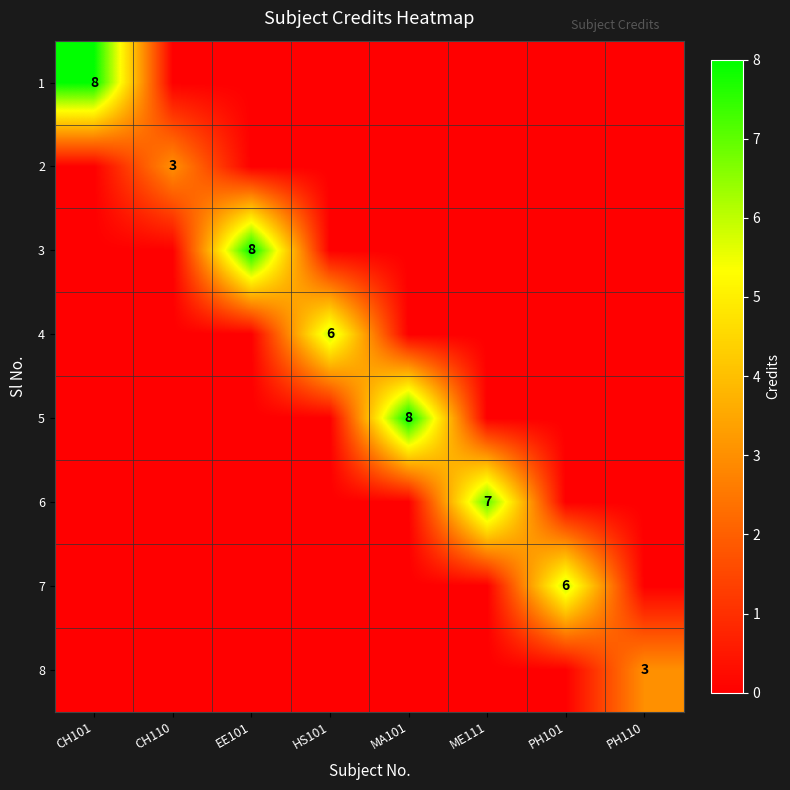

What is the sum of all 6 values?

7